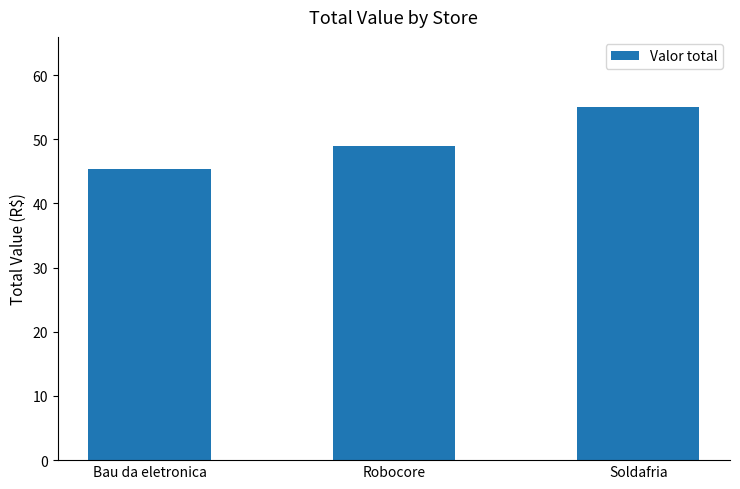

What is the value of the 3rd bar from the left?

55.0